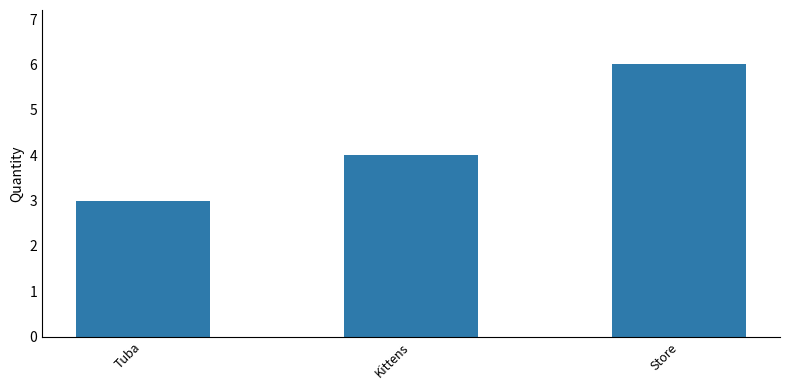

Rank the categories by value from highest to lowest.

Store, Kittens, Tuba